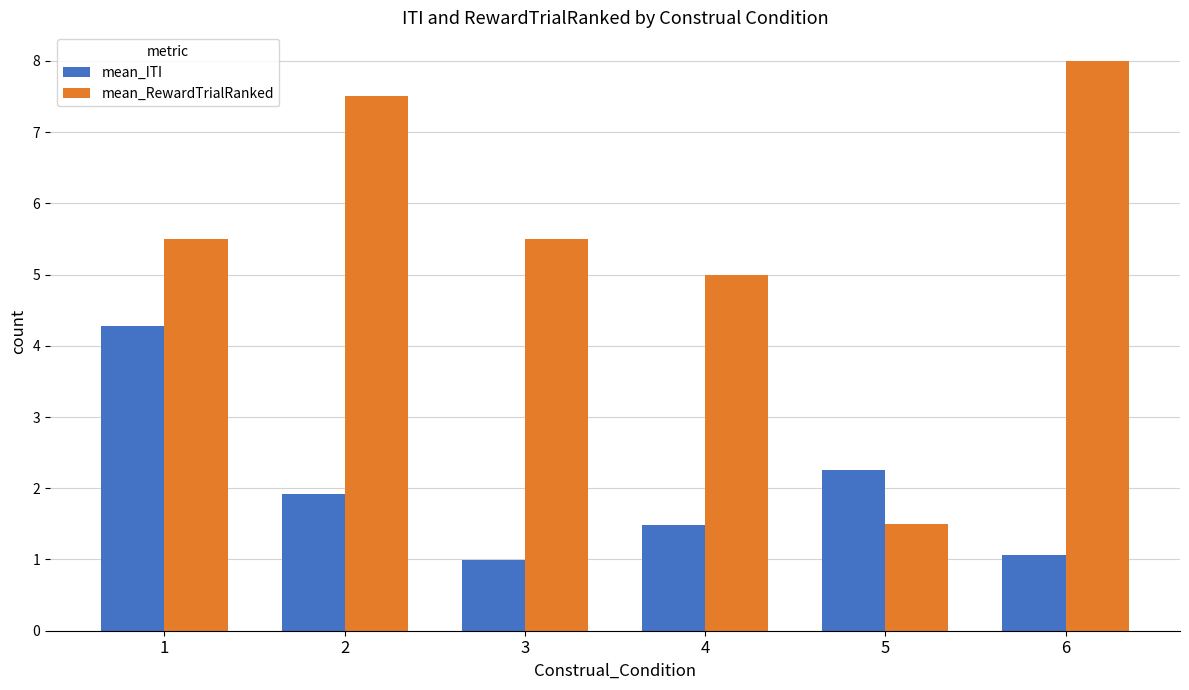

At which category does the chart reach its minimum across all series?

3